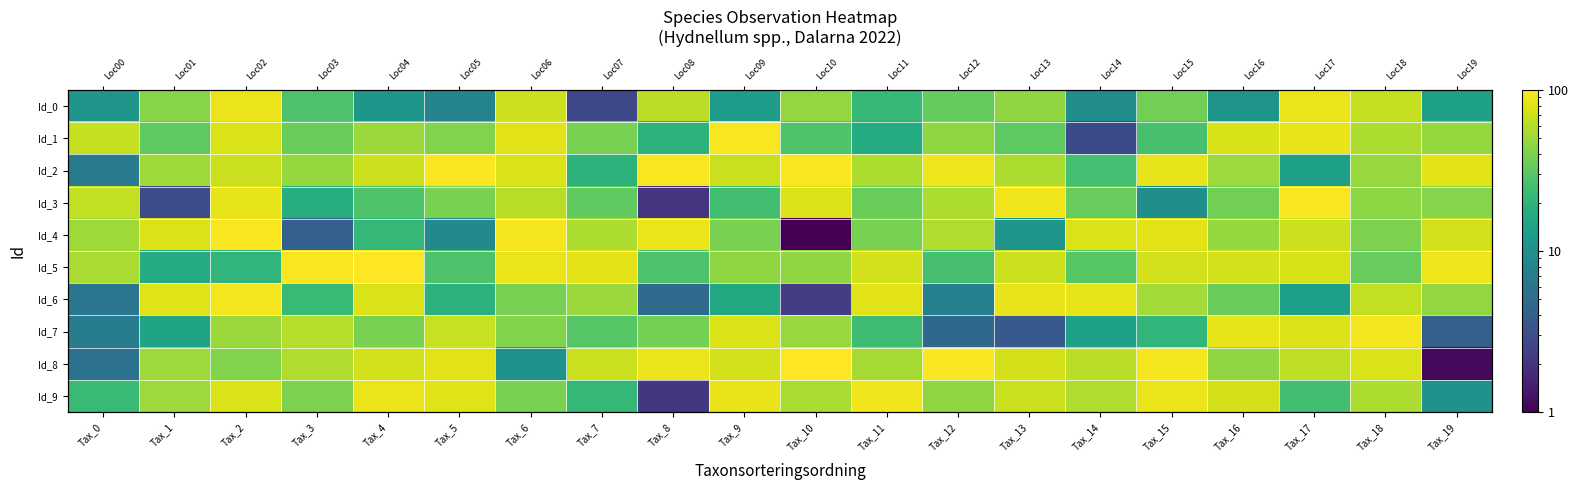

At which category is the sum across all series the highest?

Tax_2